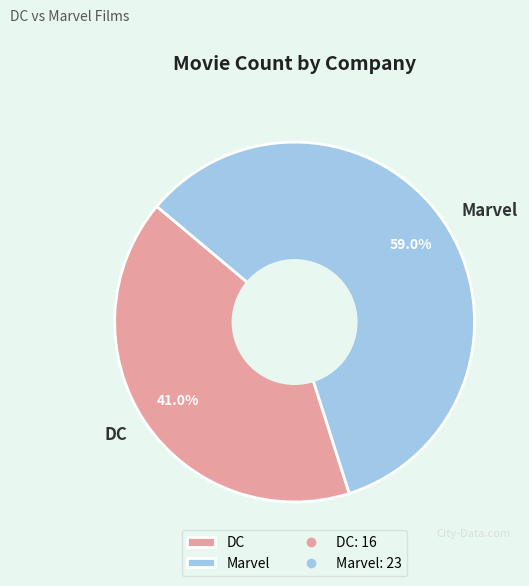

How many slices are in this pie chart?

2